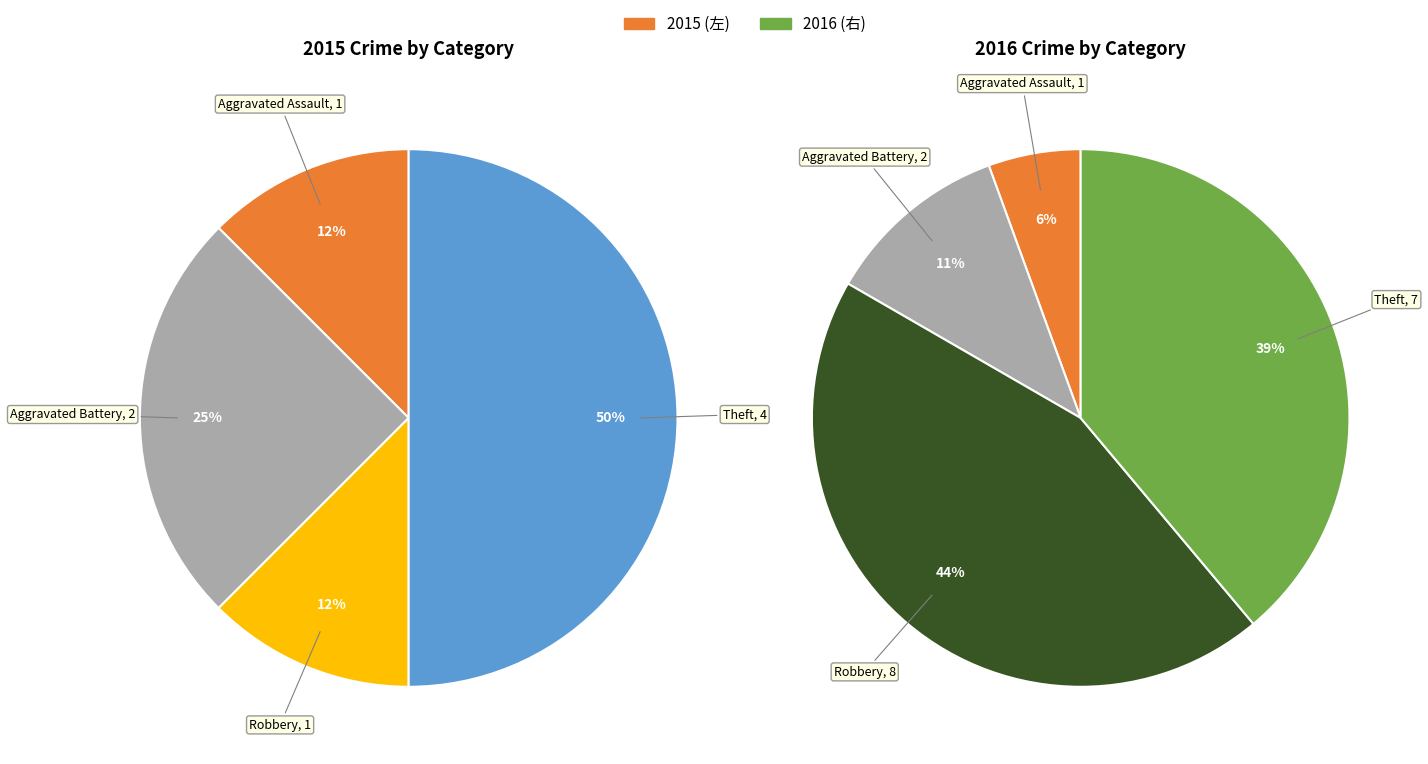

Between Aggravated Battery and Robbery, which series saw the biggest shift?

2016